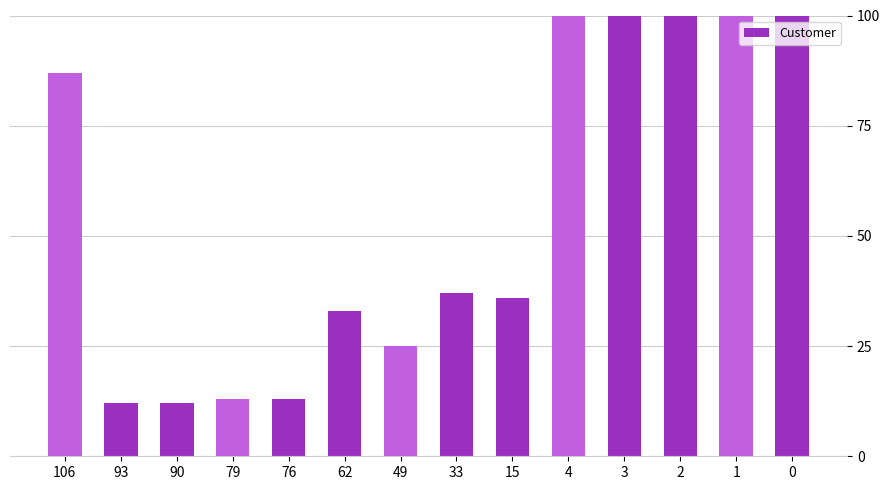

Reading left to right, extract all data points from this chart.

0=100	1=100	2=100	3=100	4=100	15=36	33=37	49=25	62=33	76=13	79=13	90=12	93=12	106=87